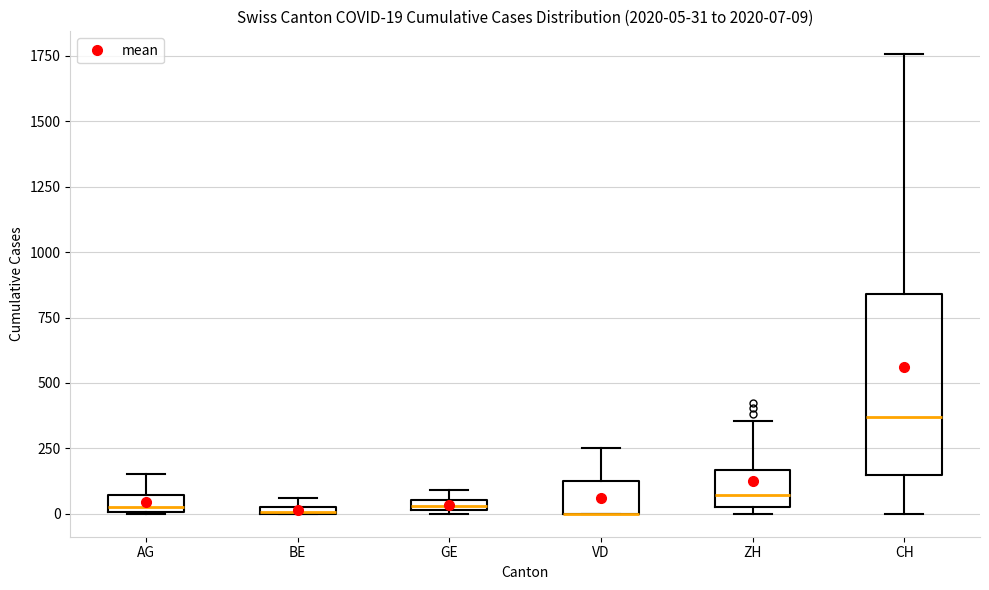

Comparing the boxes themselves (not the whiskers), which one is the tallest?

CH